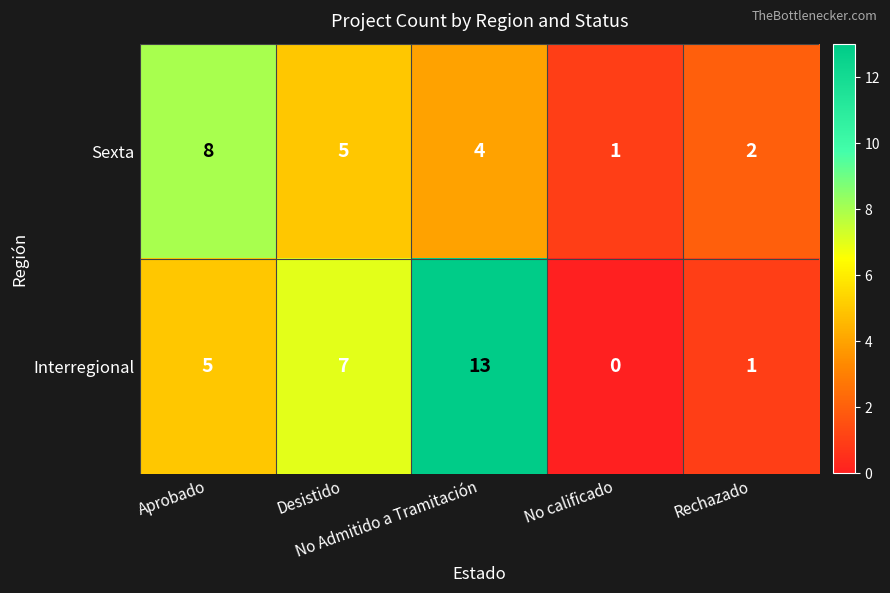

What is the greatest value displayed?

13